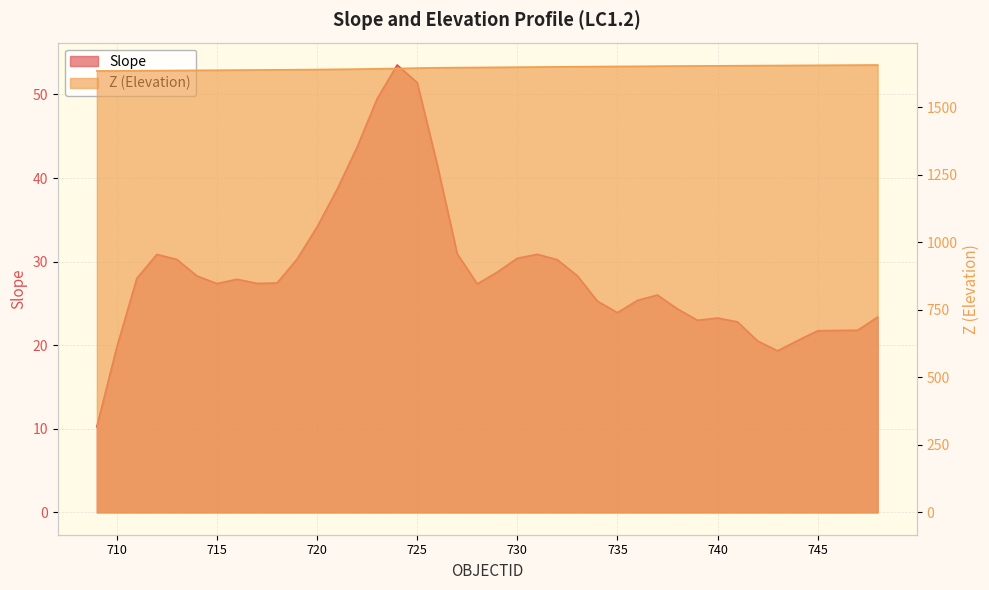

Where is Slope nearest to the value 31?

727